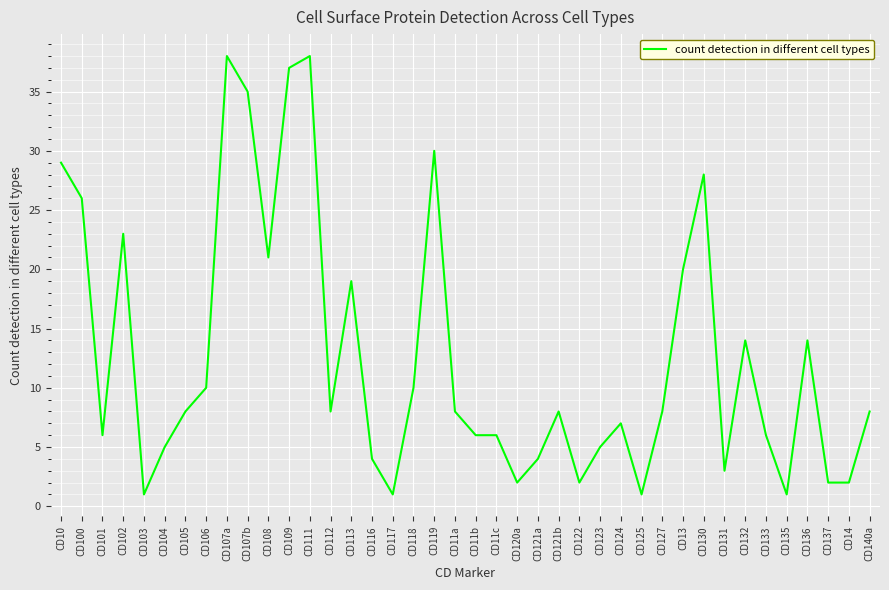

What is the change in value from CD105 to CD121a?

-4